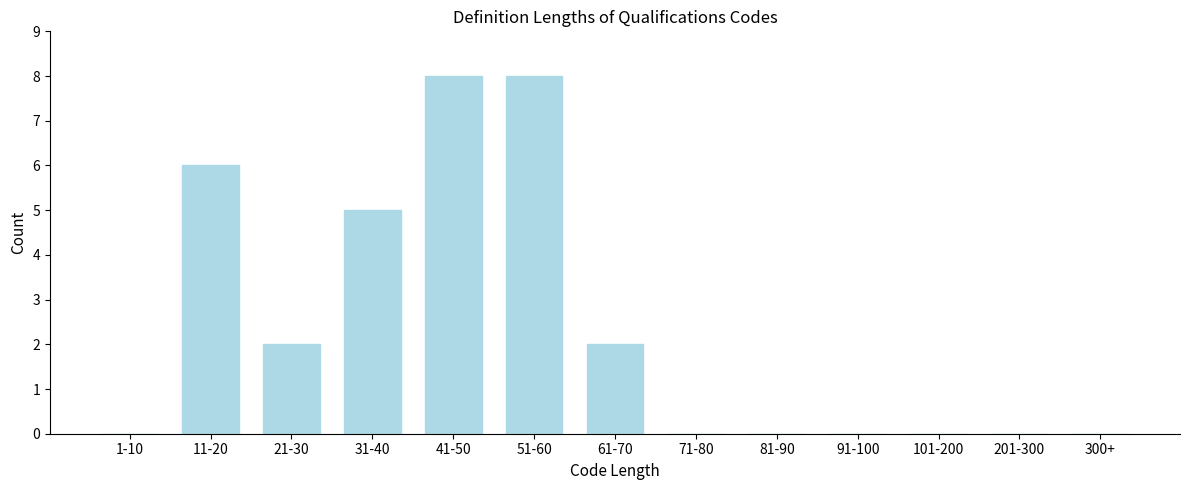

Reading left to right, list all the values displayed in this chart.

1-10=0	11-20=6	21-30=2	31-40=5	41-50=8	51-60=8	61-70=2	71-80=0	81-90=0	91-100=0	101-200=0	201-300=0	300+=0